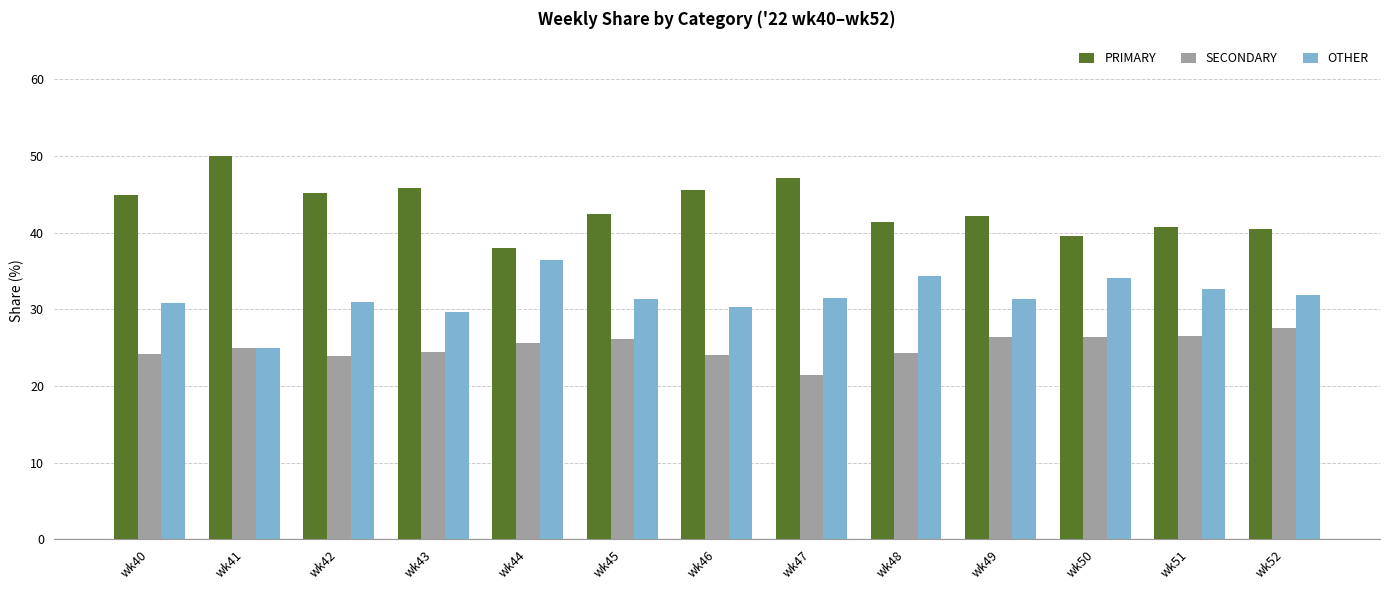

What is the value of the PRIMARY bar at the 6th from the left?

42.5